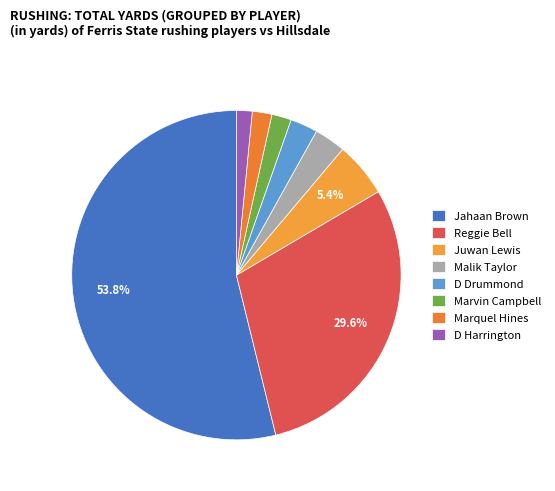

The Jahaan Brown slice represents 54% of the pie. True or false?

True